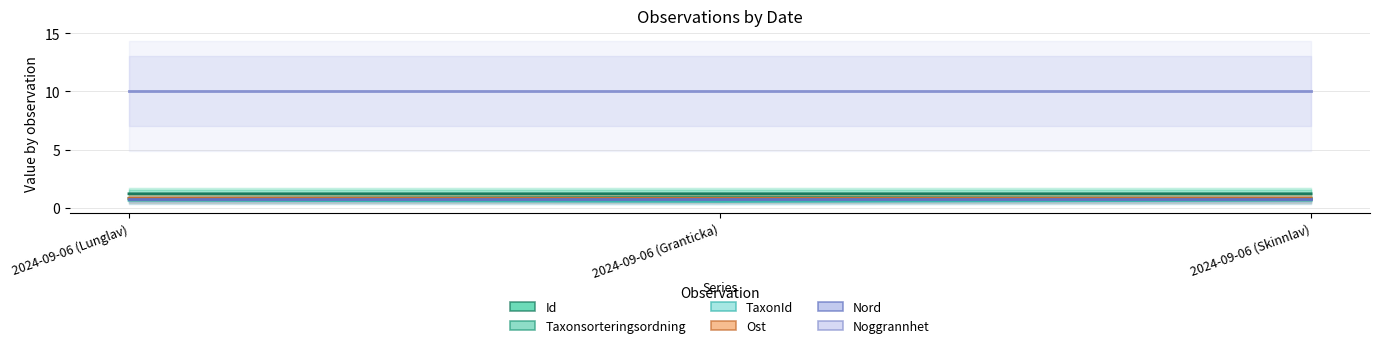

Between 2024-09-06 (Granticka) and 2024-09-06 (Lunglav), which is larger?

2024-09-06 (Granticka)